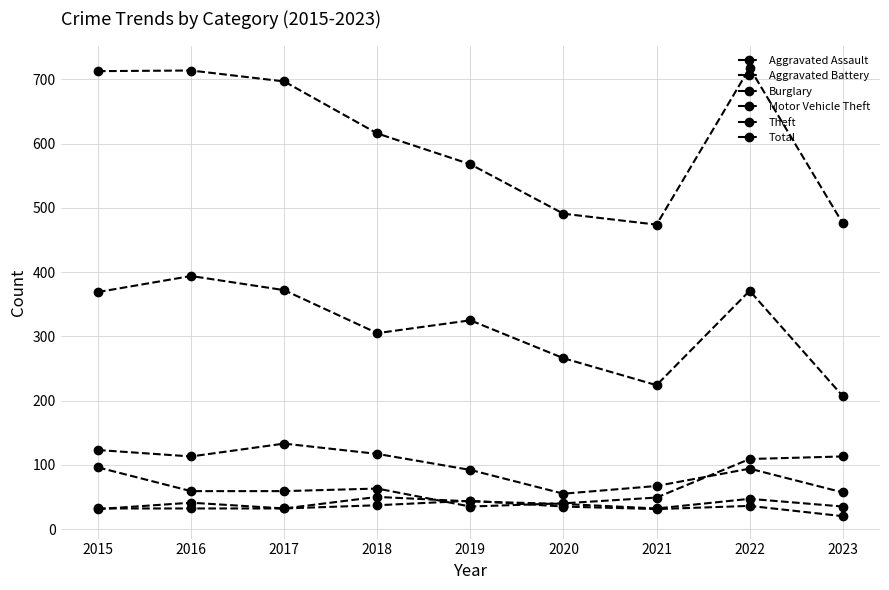

How many data points does each series have?

9